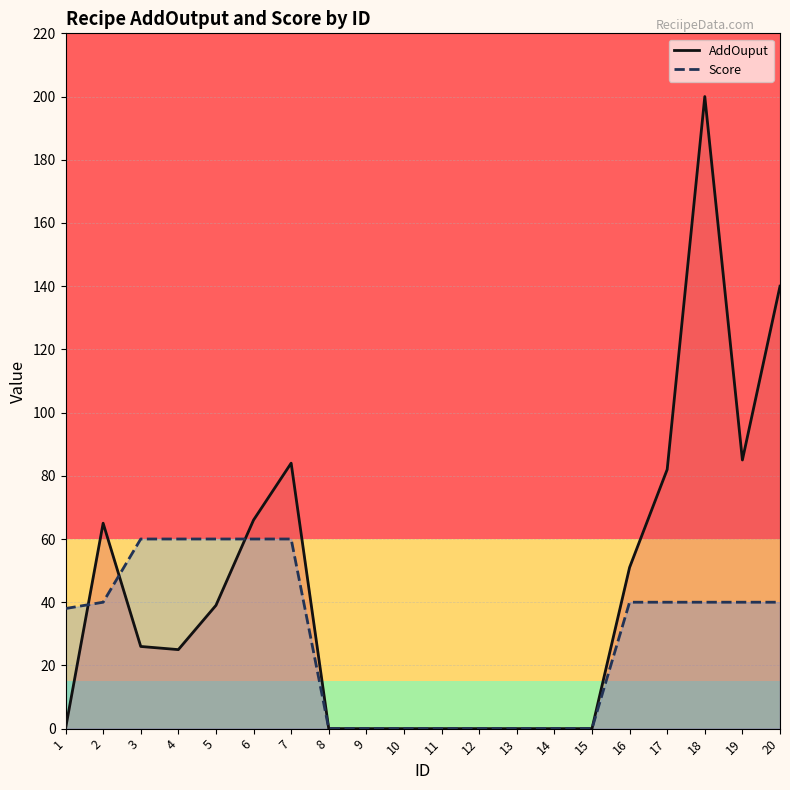

True or false: Score line has a value of 0 at 11.

True